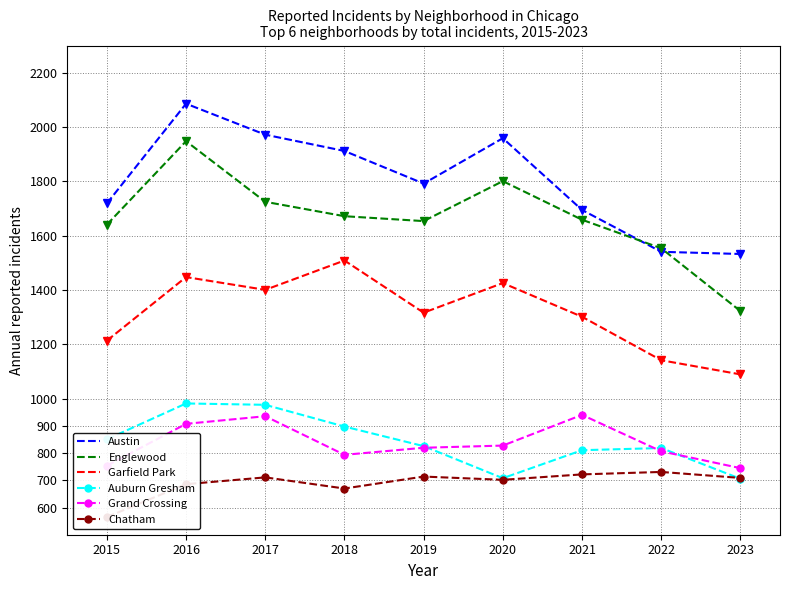

Where is Austin nearest to the value 1809?

2019